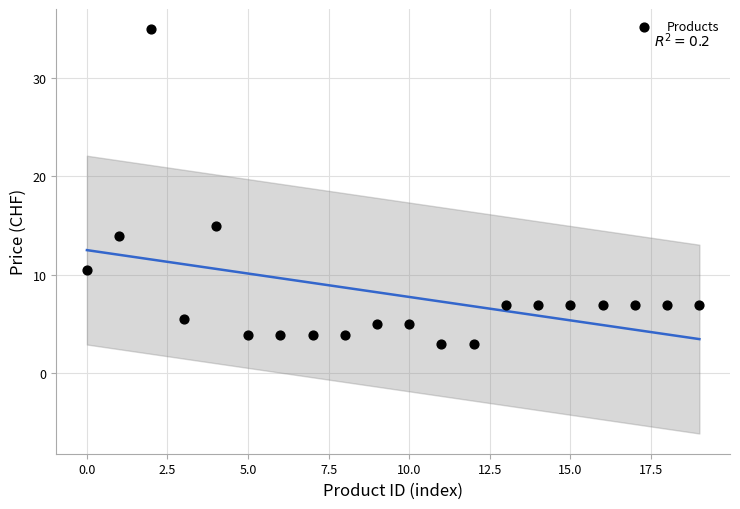

What is the range of Y values (max minus min)?

32.0